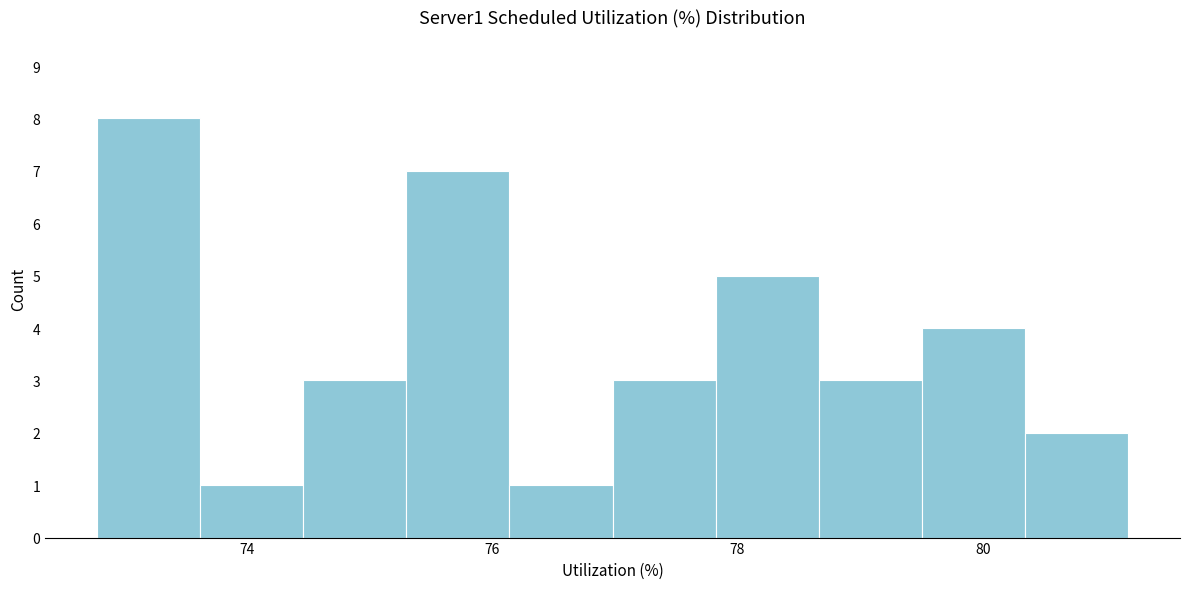

Which range on the x-axis has the tallest bar?

72.8 to 73.6